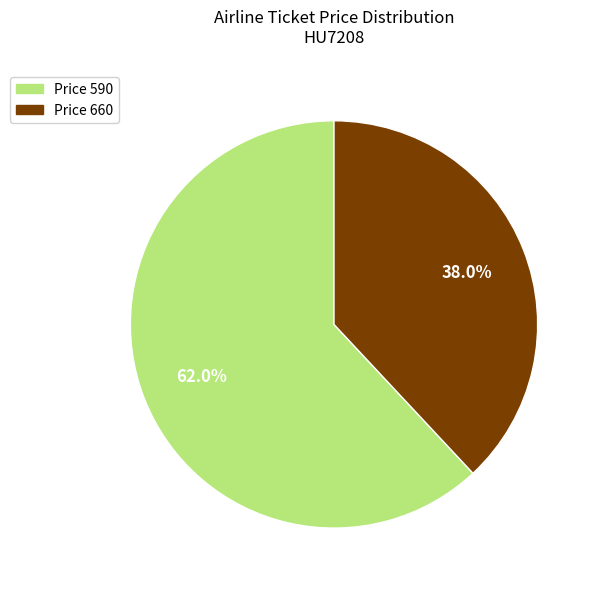

Is there any slice that represents more than half of the pie?

Yes